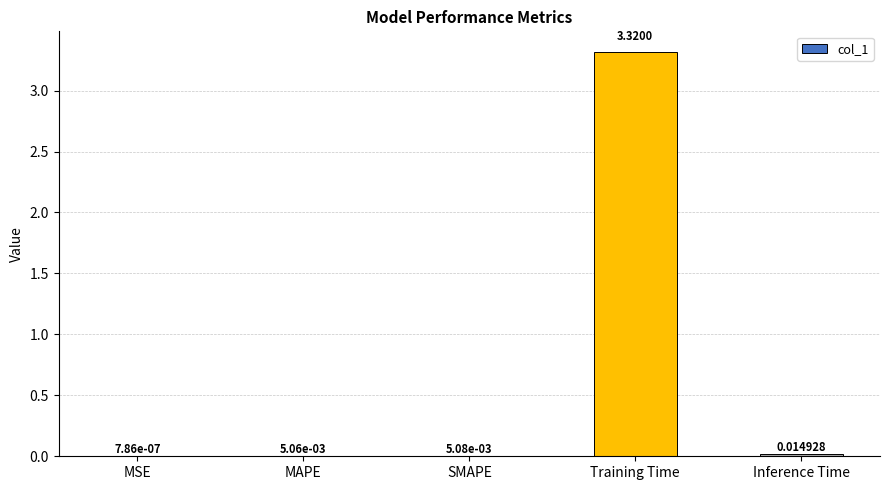

Where is the data nearest to the value 1?

Inference Time